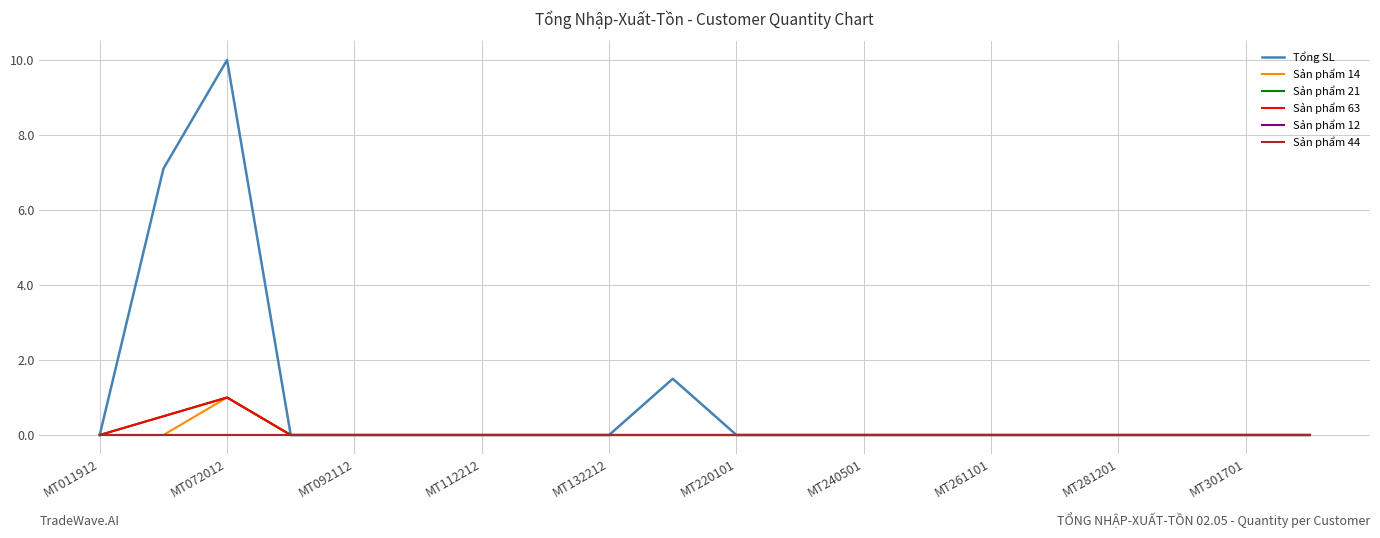

True or false: Tổng SL and Sản phẩm 21 intersect in this chart.

False